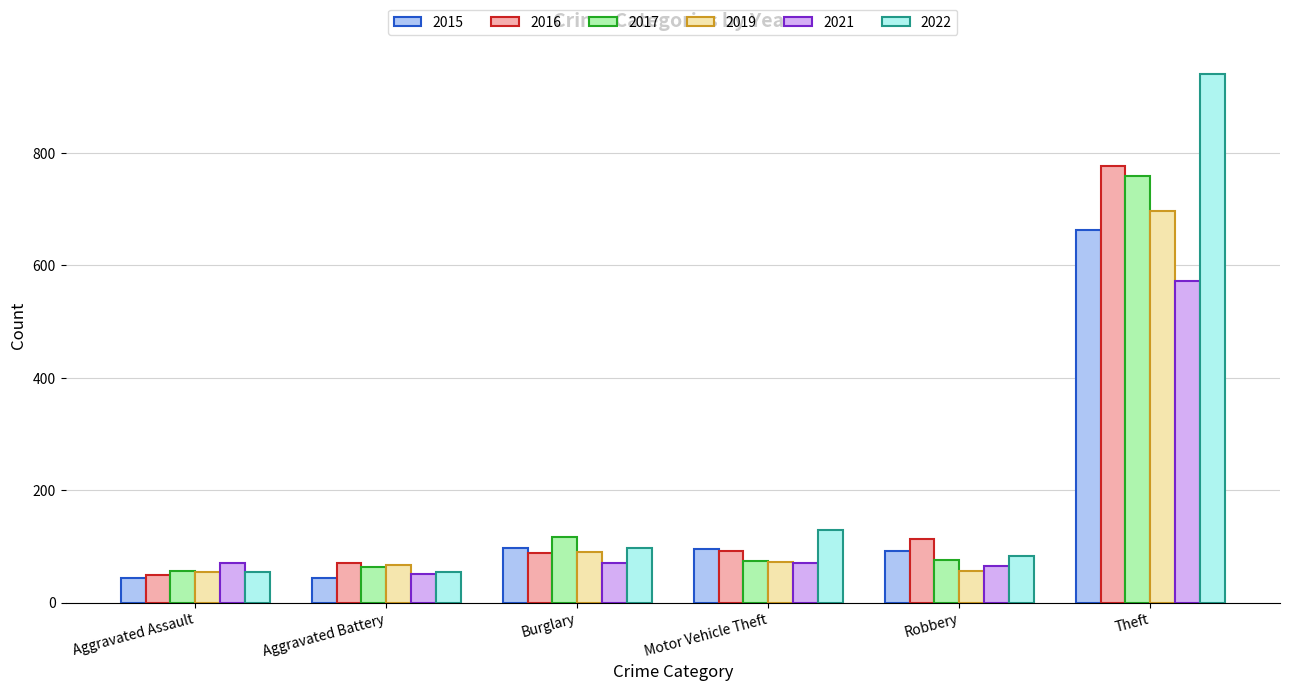

What is the approximate value of 2016 at Aggravated Battery, to the nearest 100?

100